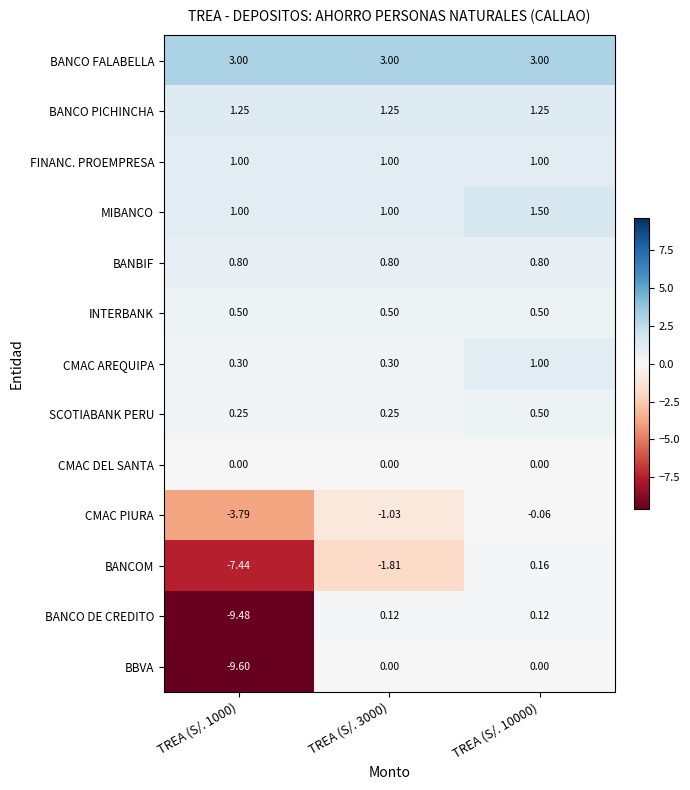

Is the value of BBVA at TREA (S/. 3000) greater than the value of INTERBANK at TREA (S/. 1000)?

No